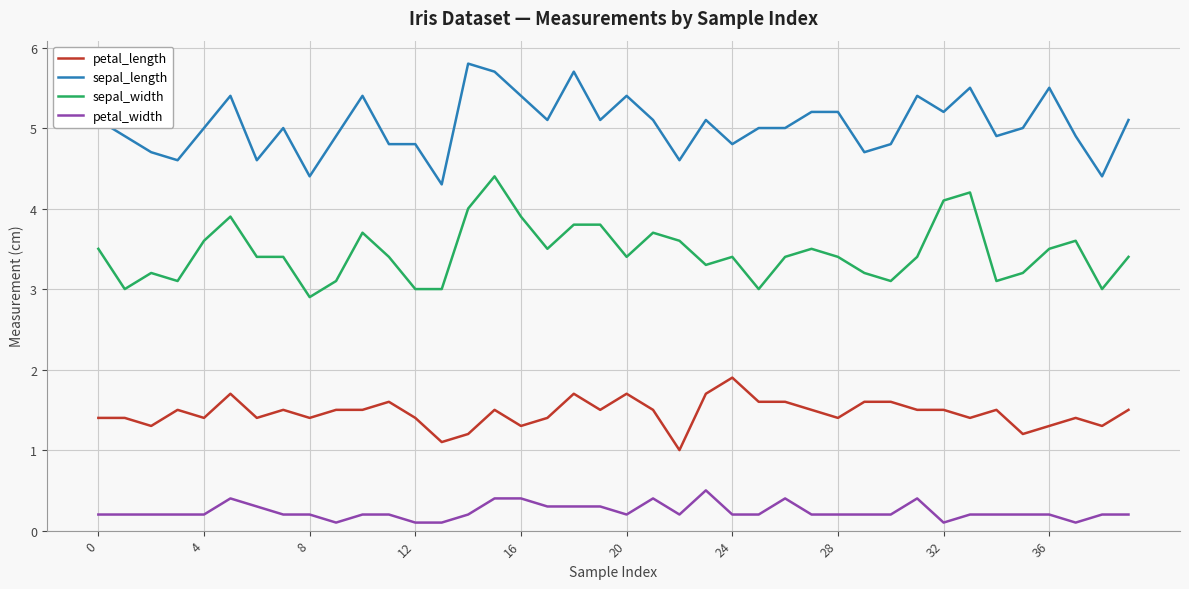

What is the highest value of the sepal_length series?

5.8